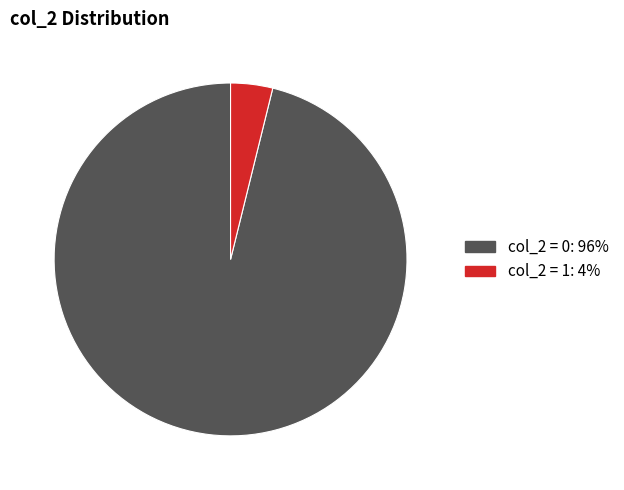

Is there any slice that represents more than half of the pie?

Yes